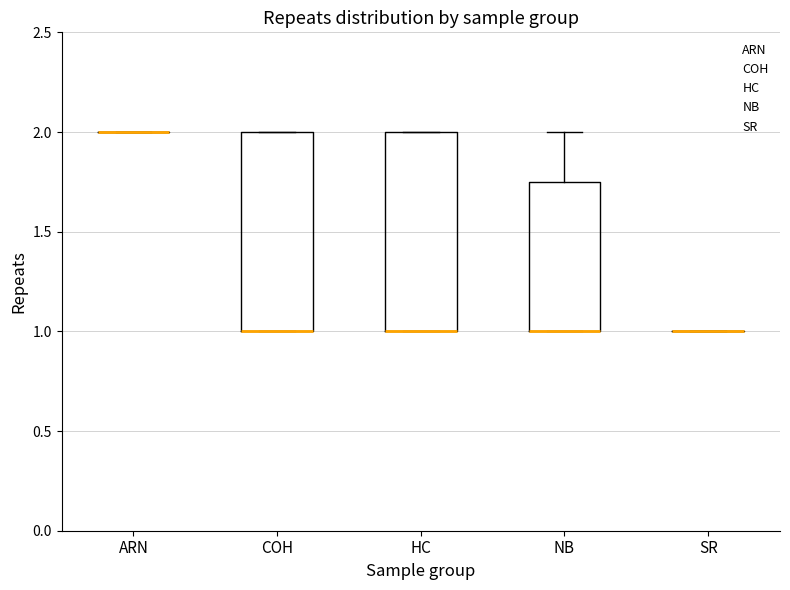

Reading left to right, read every box against the y-axis: the position of its median line, the range the box covers, and the ends of its whiskers. The values are not printed on the chart, so give them approximately, as read against the axis.

ARN: box collapsed to a line at 2.00, whiskers 2.00 to 2.00
COH: median 1.00 (drawn on the box's lower edge), box 1.00 to 2.00, whiskers 1.00 to 2.00
HC: median 1.00 (drawn on the box's lower edge), box 1.00 to 2.00, whiskers 1.00 to 2.00
NB: median 1.00 (drawn on the box's lower edge), box 1.00 to 1.75, whiskers 1.00 to 2.00
SR: box collapsed to a line at 1.00, whiskers 1.00 to 1.00